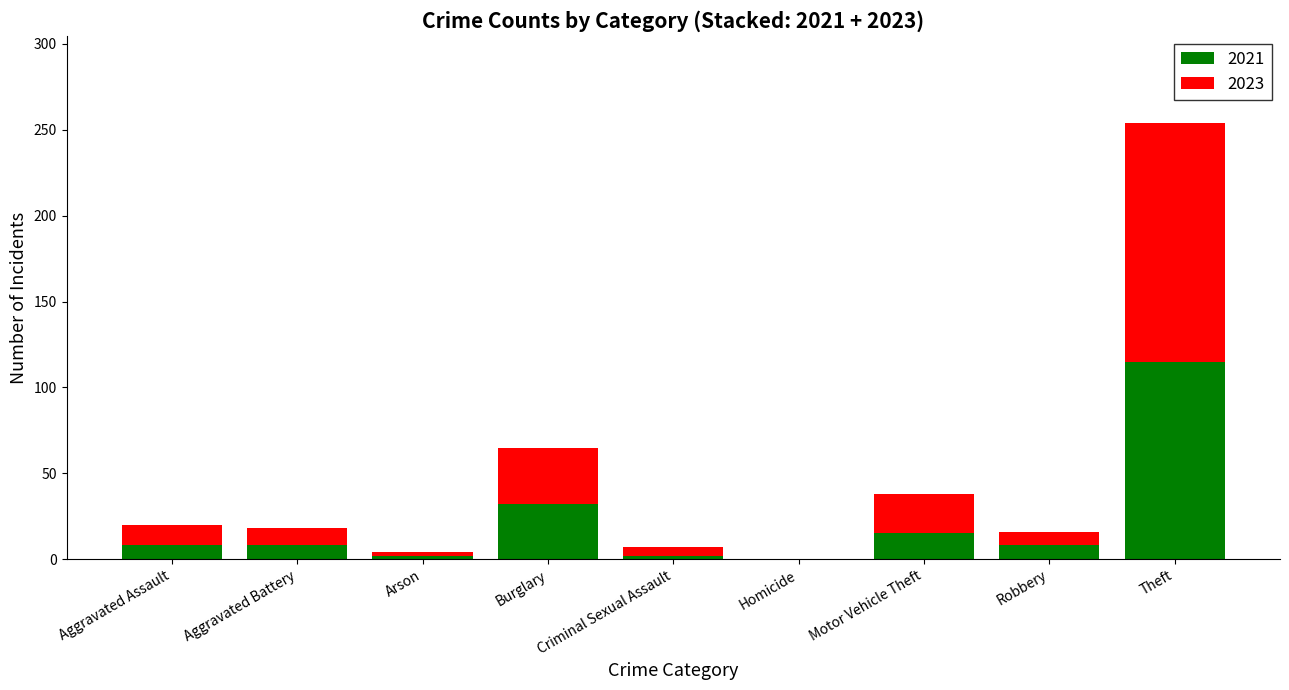

The 2021 series shows 32 at Burglary. True or false?

True